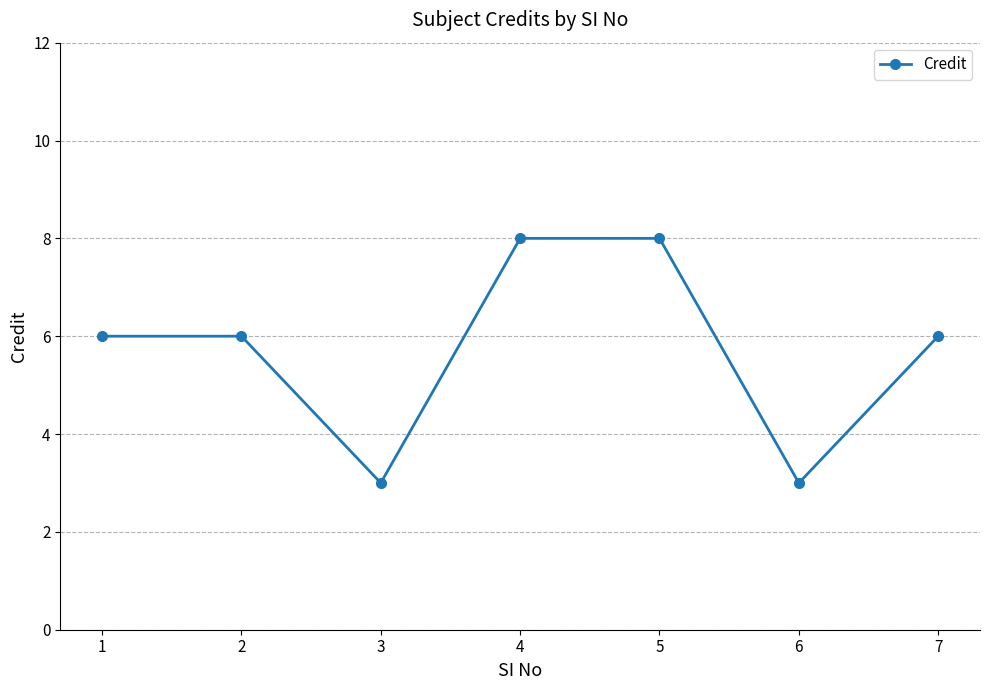

What is the change in value from 1 to 4?

+2